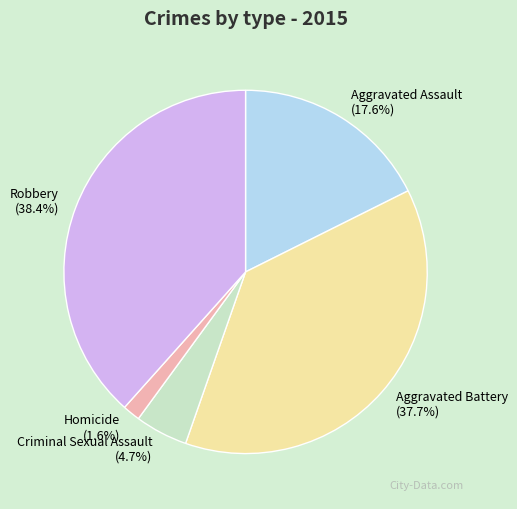

The Aggravated Battery slice represents 26% of the pie. True or false?

False